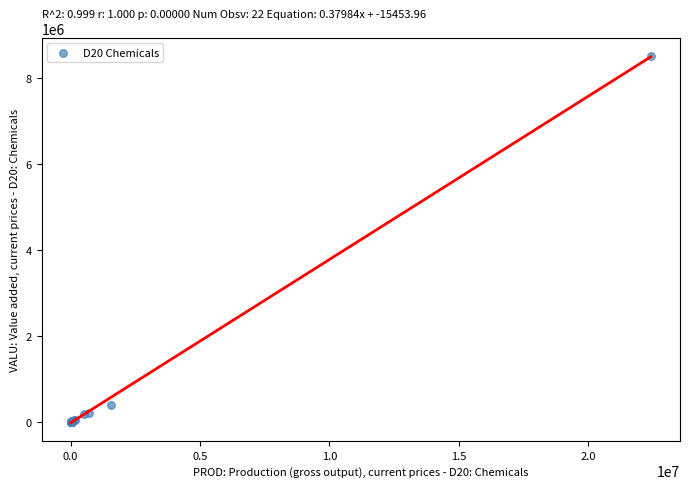

What Y value in the scatter plot is closest to 4258230?

392029.0